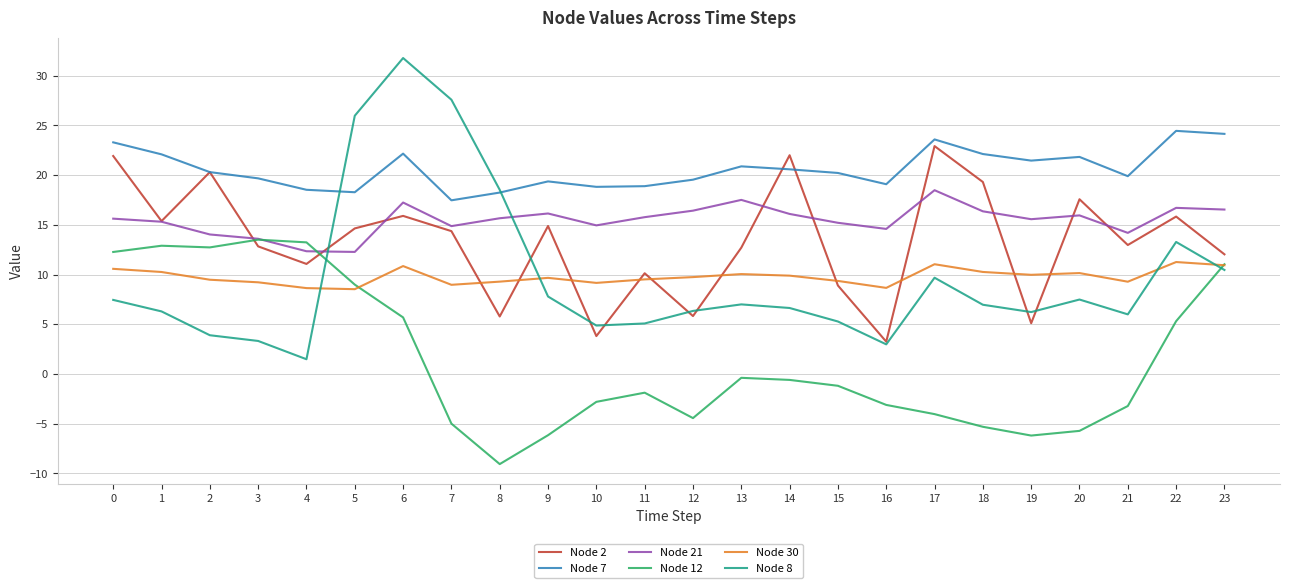

True or false: Node 8 and Node 2 cross at least once.

True